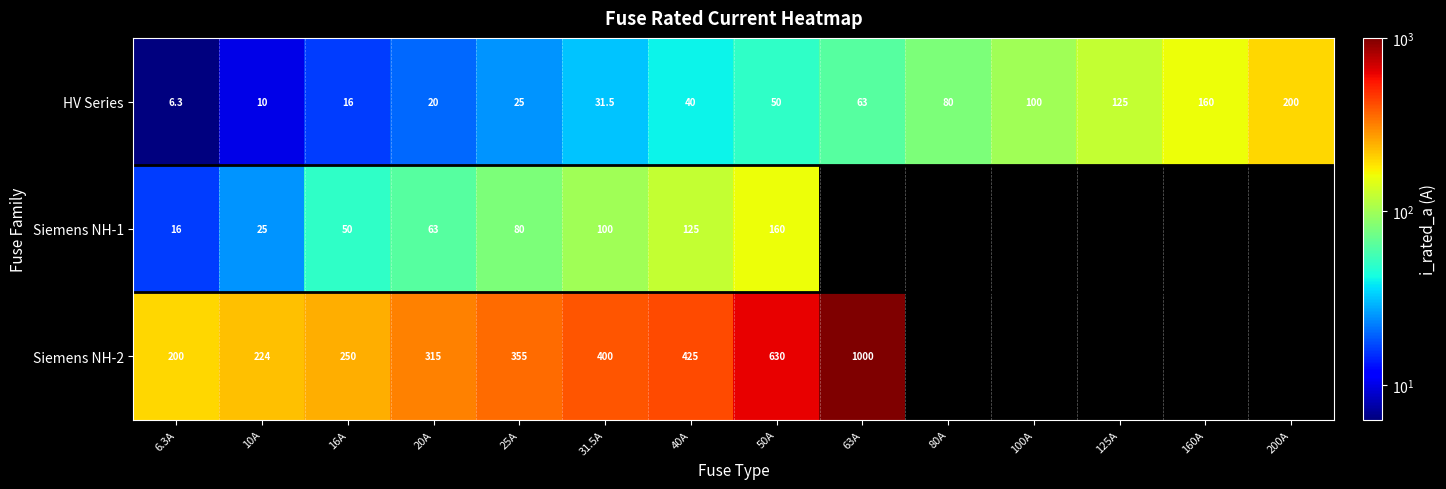

Read the HV Series value at 100A.

100.0